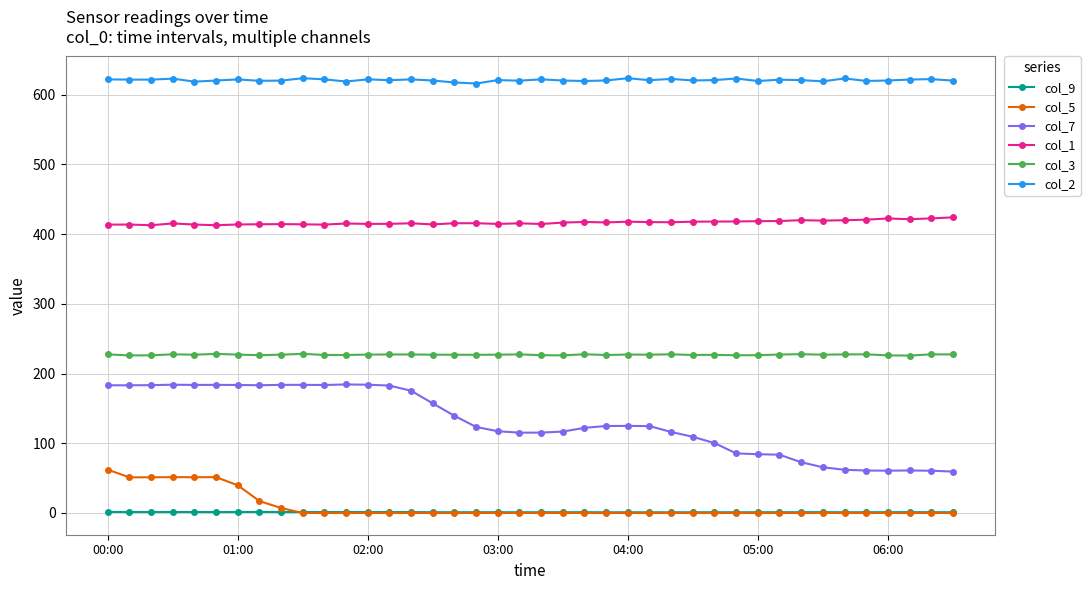

True or false: col_9 and col_1 cross at least once.

False